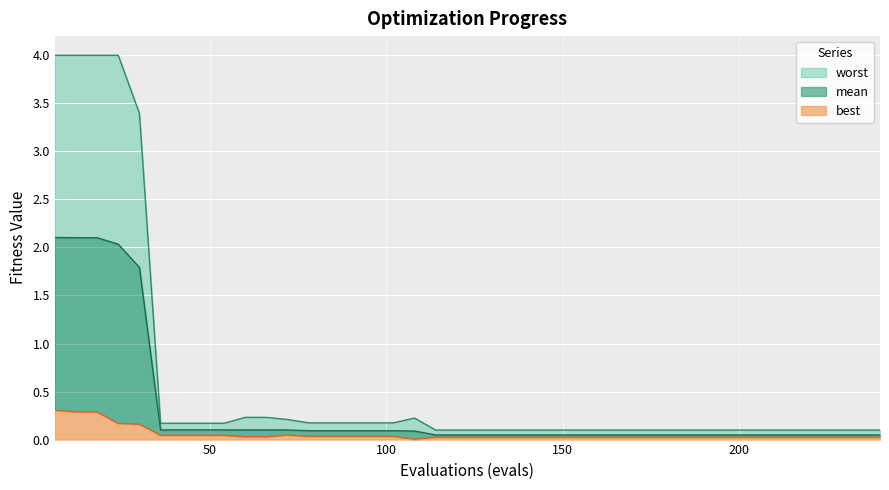

What is the sum of the mean values at 234 and 186?

0.1